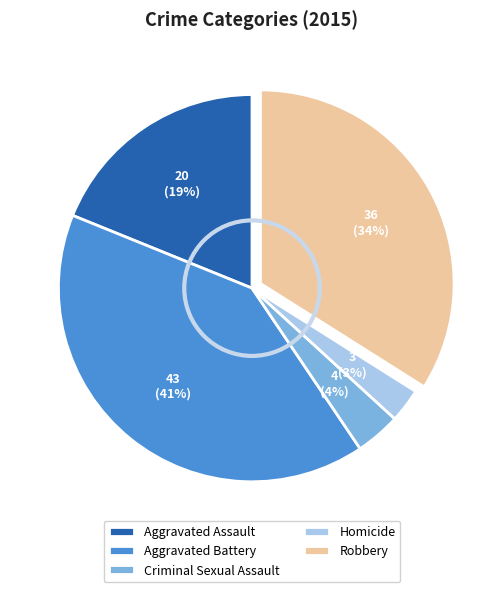

What is the ratio of the value at Robbery to the value at Aggravated Battery?

0.8